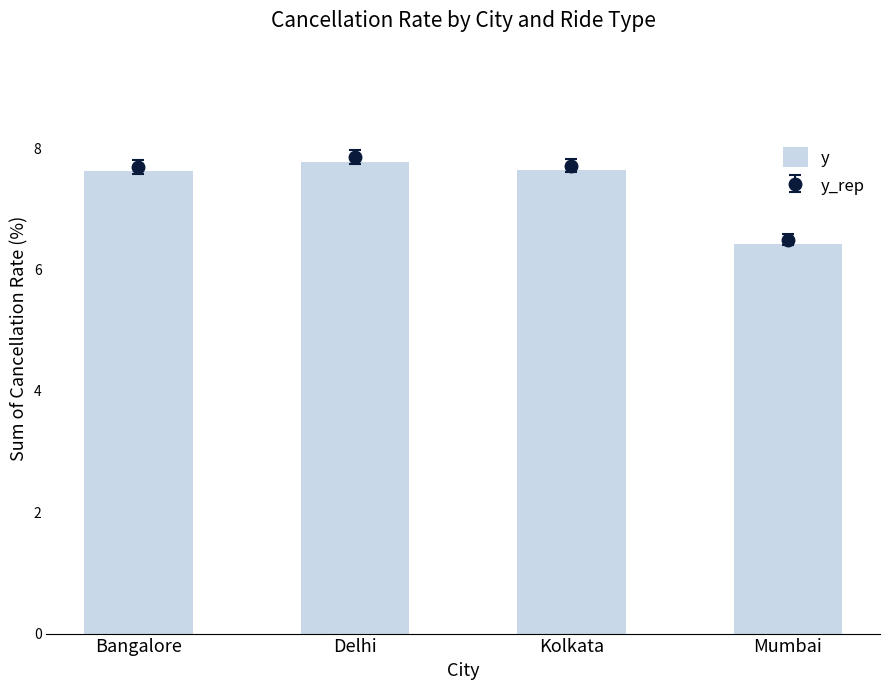

Which category has the lowest value across all series?

Mumbai